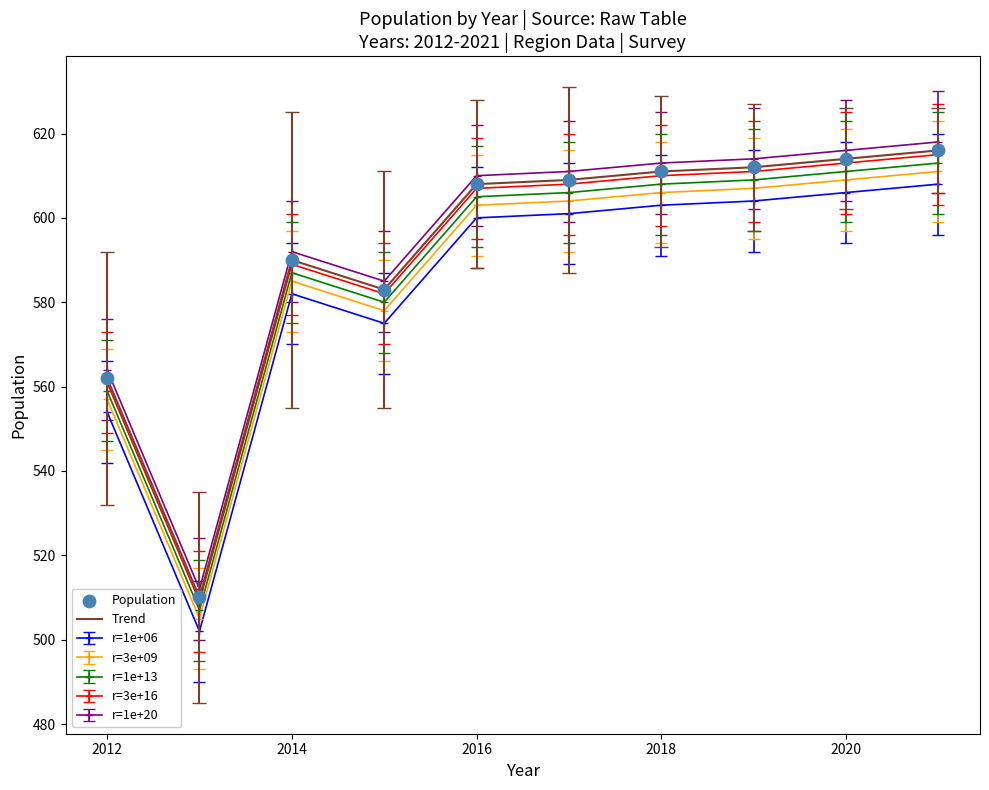

True or false: r=1e+06 and r=1e+20 cross at least once.

False